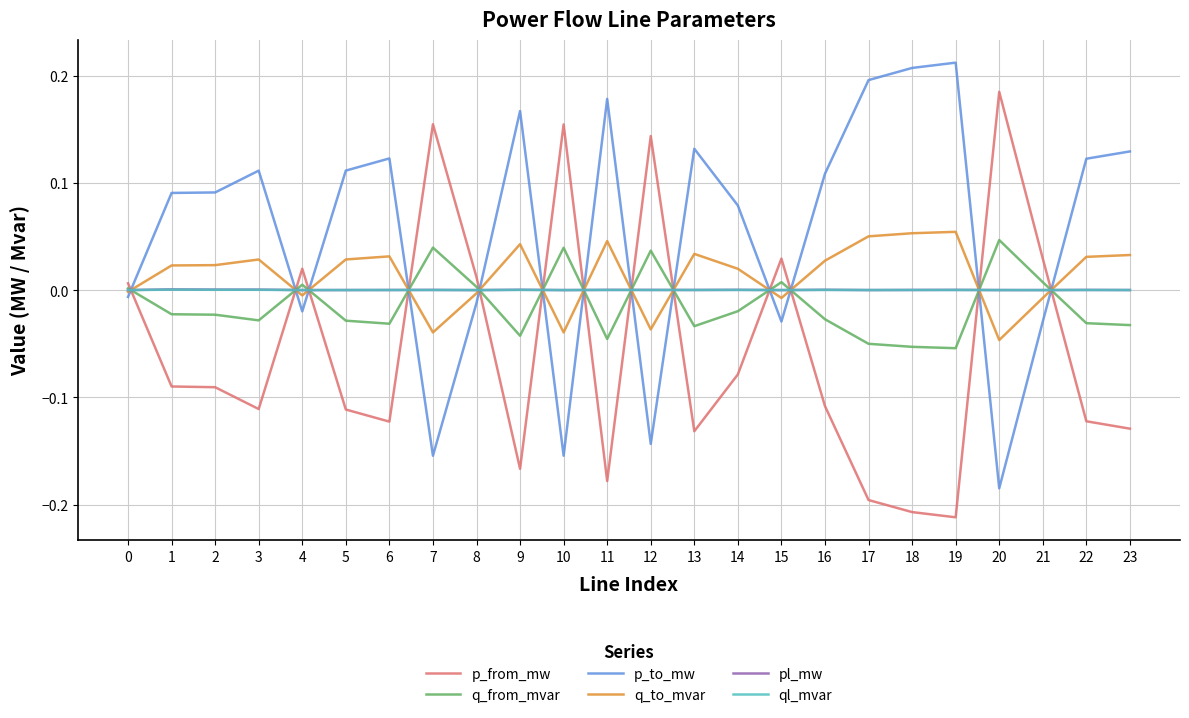

True or false: q_from_mvar has a value of 0.0 at 7.

True